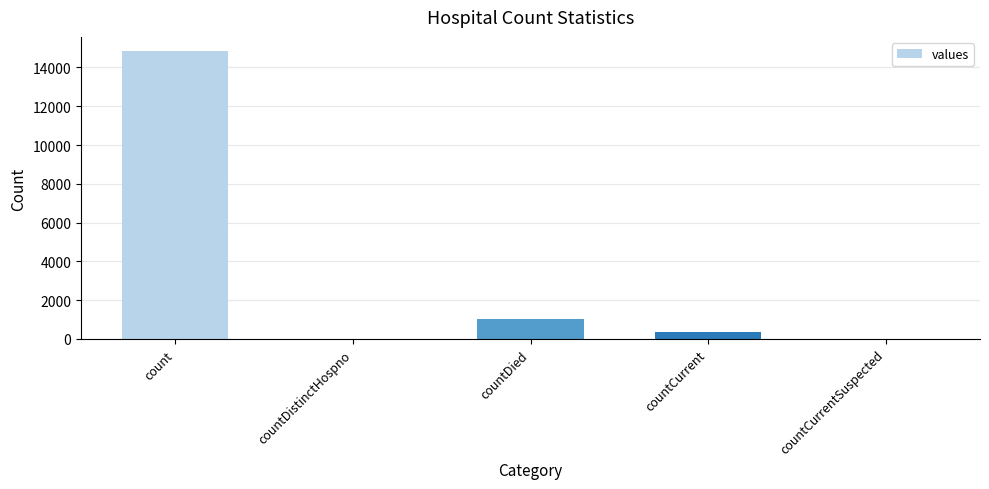

Which category has the highest value across all series?

count